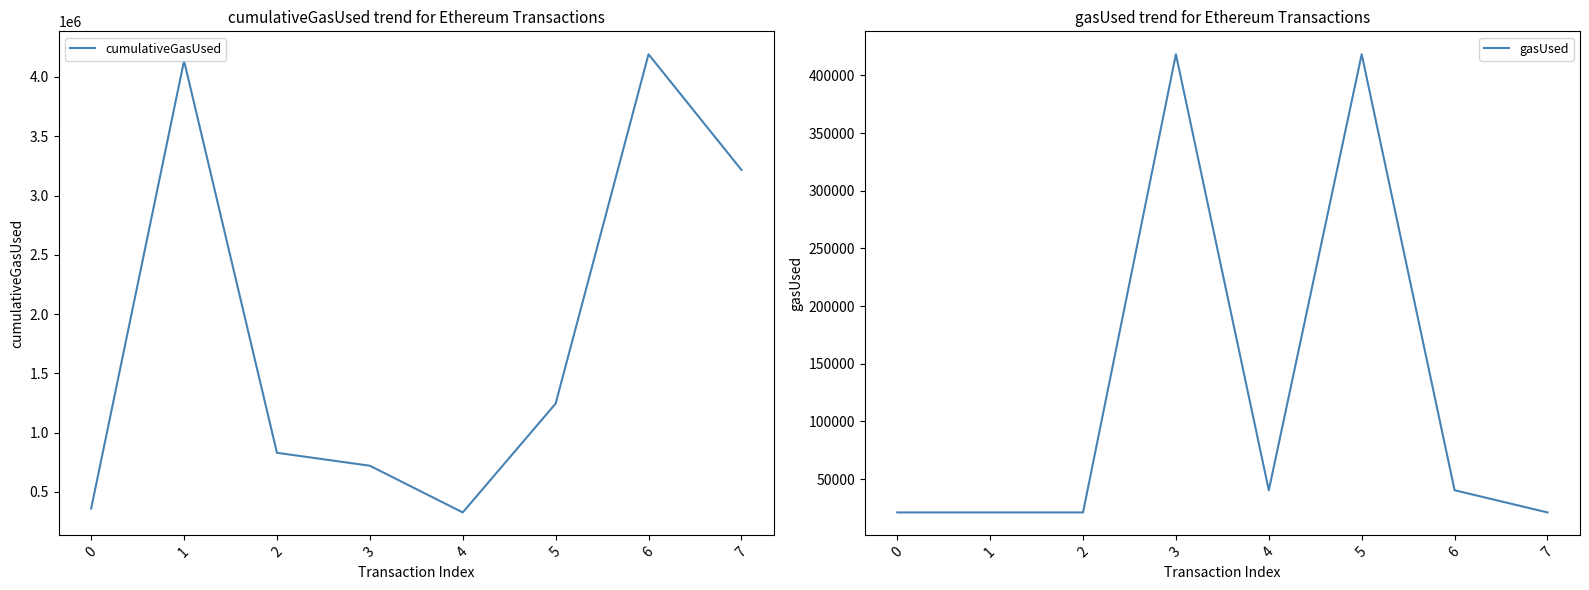

Which series has the largest range (max minus min)?

cumulativeGasUsed